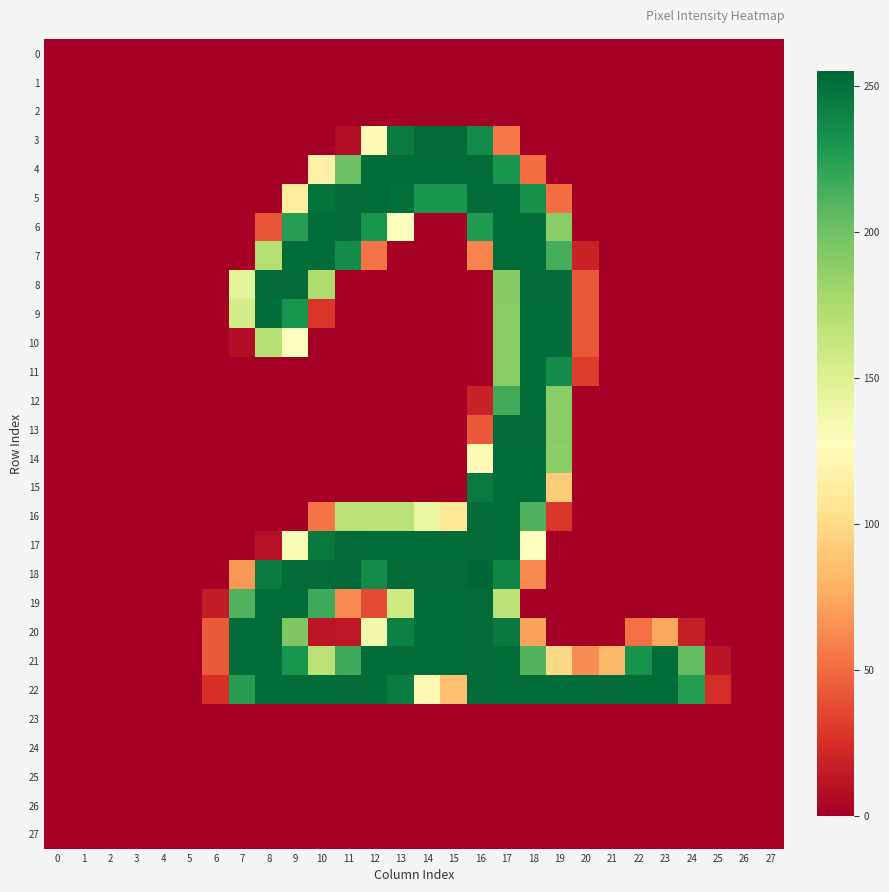

What is the total value across all series at 14?

2260